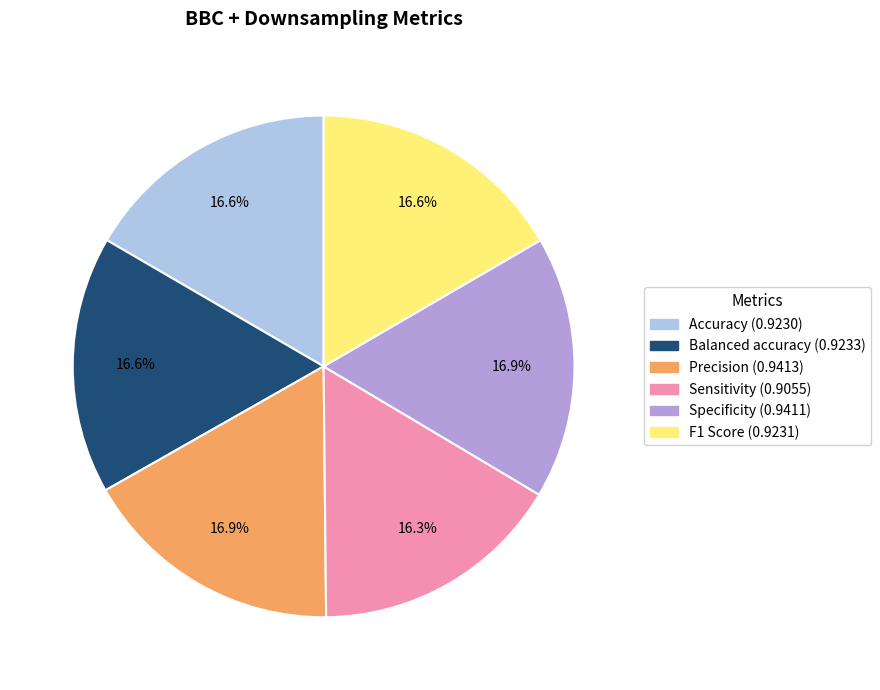

Is the sum of F1 Score and Balanced accuracy greater than half?

No